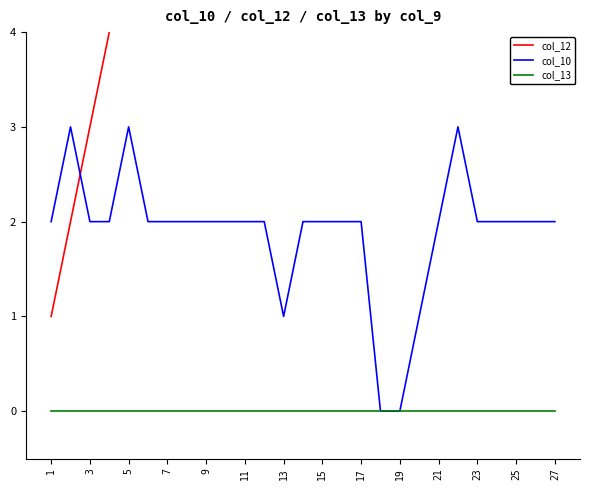

Is this an area chart (filled region under the line)?

No